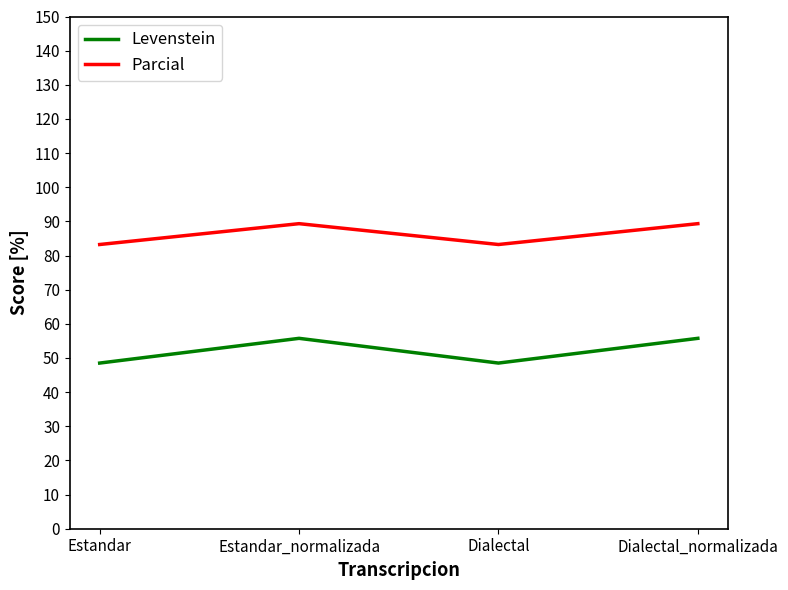

List the series in order of their peak value, lowest first.

Levenstein, Parcial